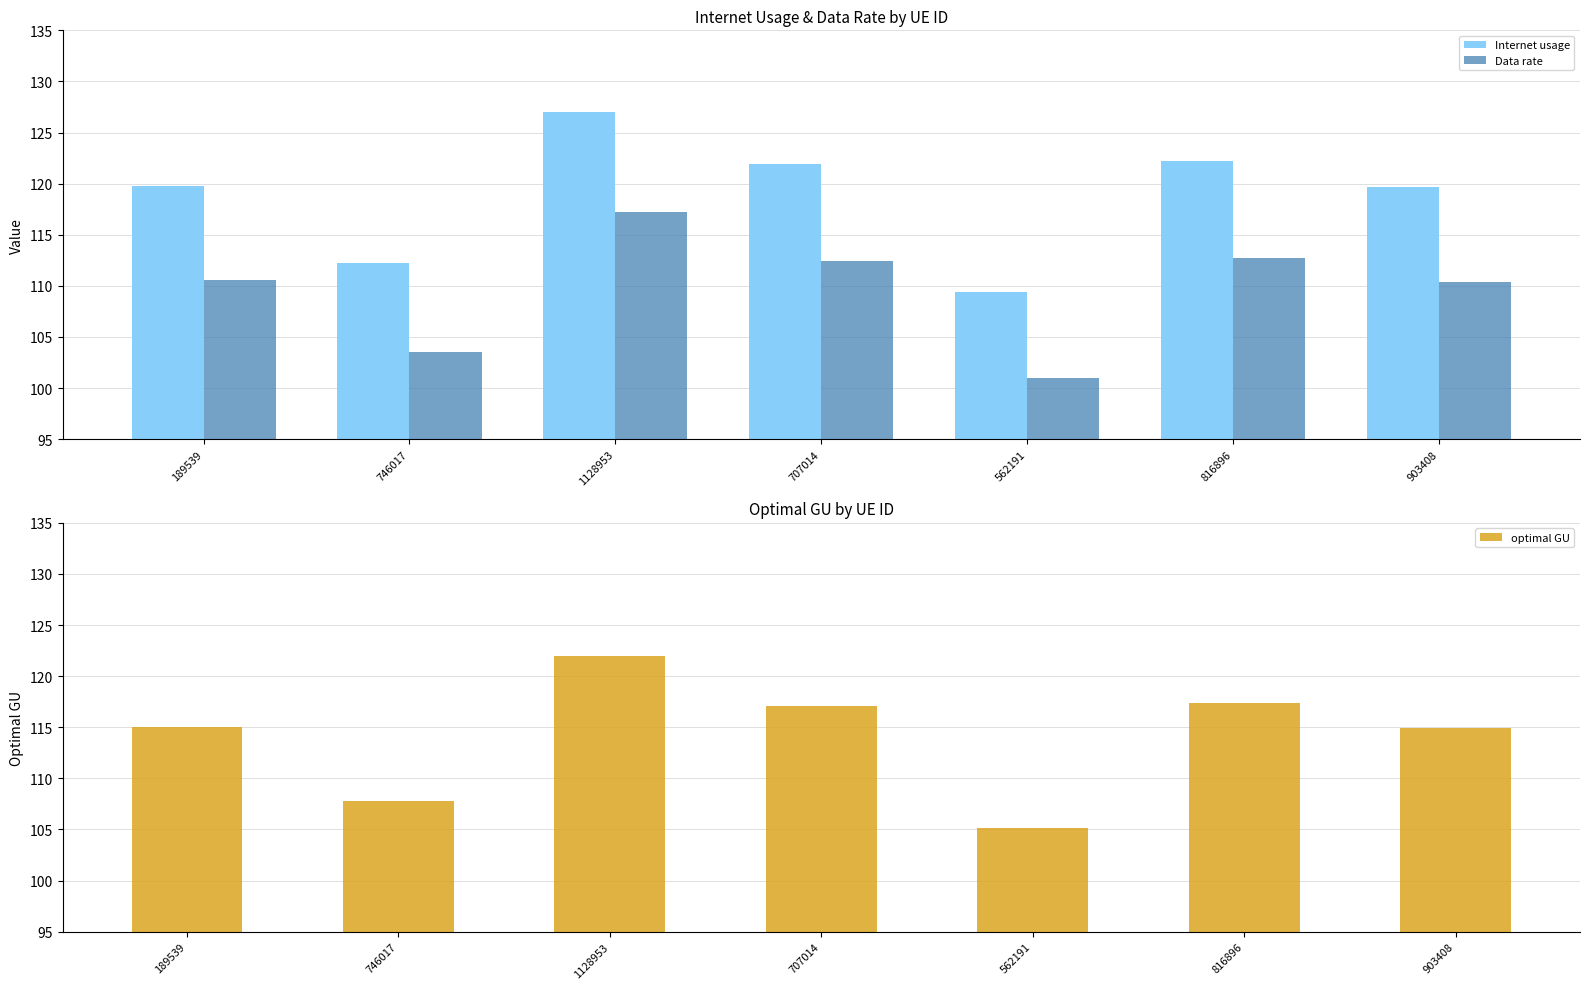

The optimal GU series shows 117.4 at 816896. True or false?

True